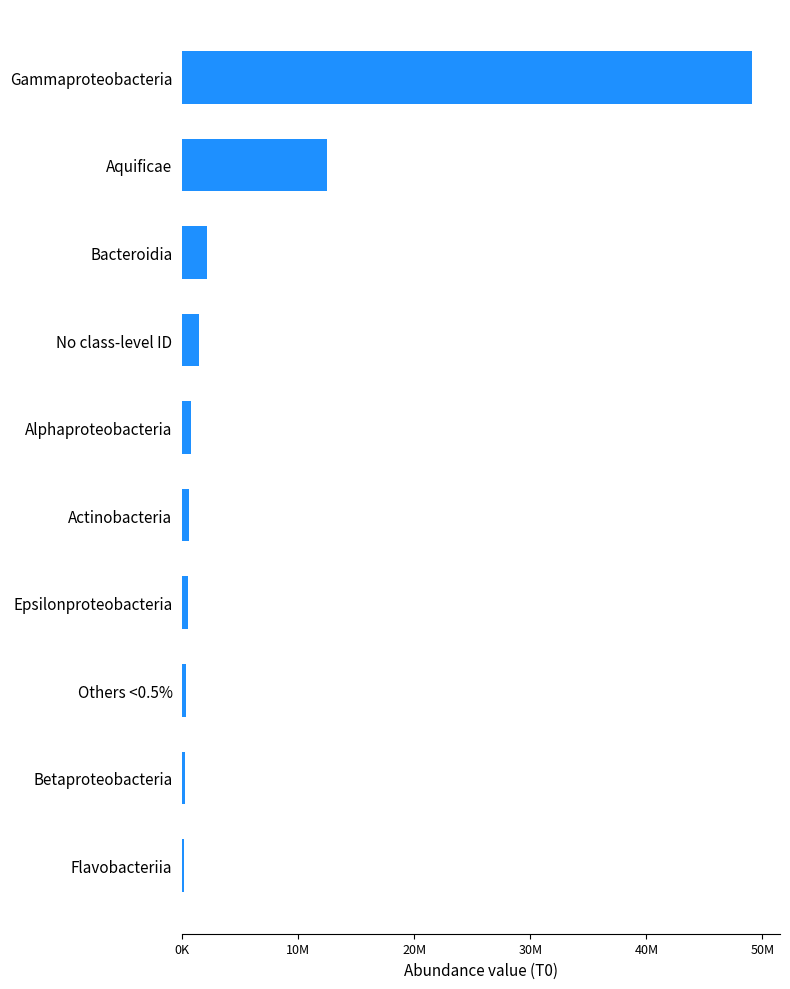

What is the difference between the second highest and second lowest values?

12246650.1